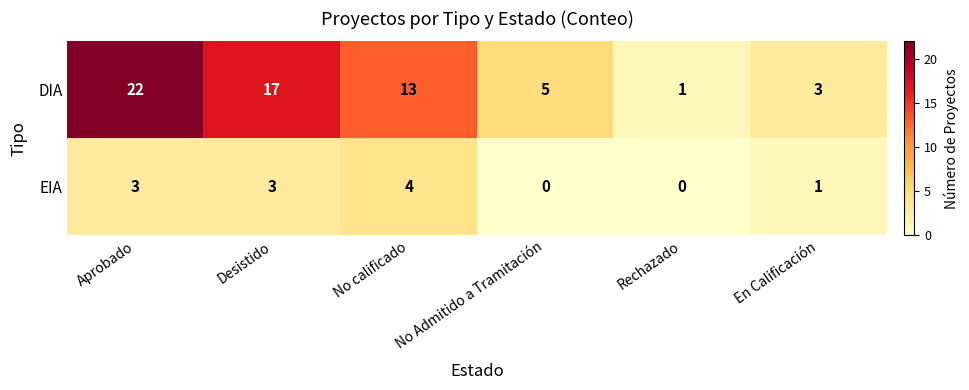

At which label does DIA first exceed 13?

Aprobado